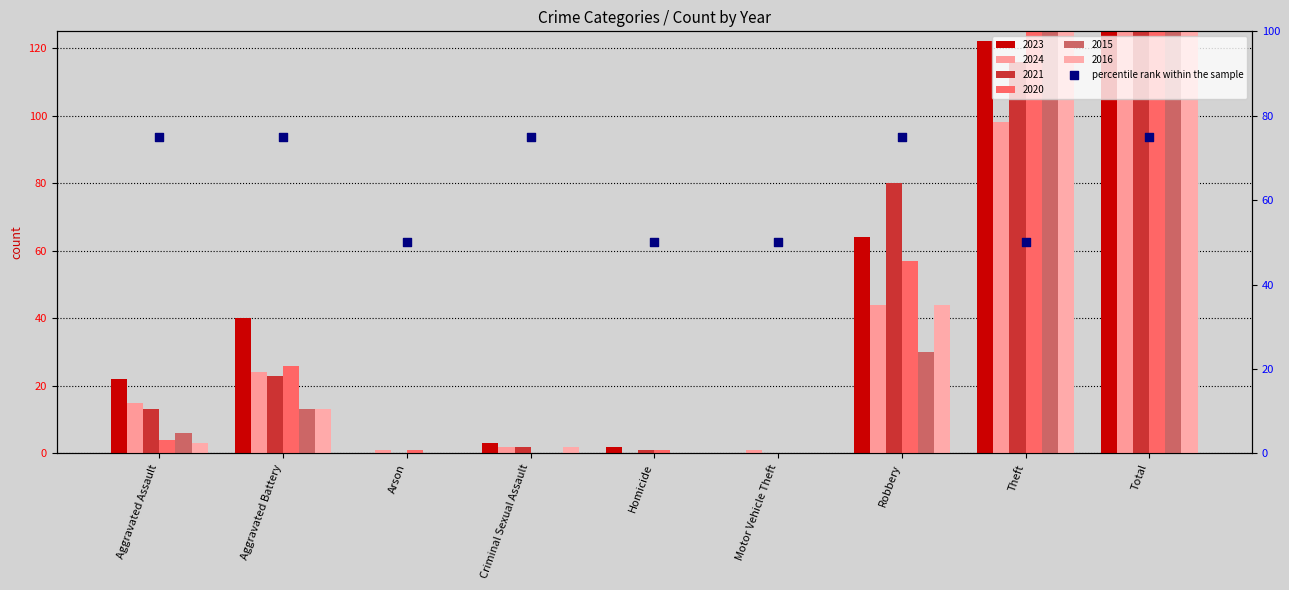

Which has a higher value, Aggravated Battery or Aggravated Assault?

Aggravated Battery